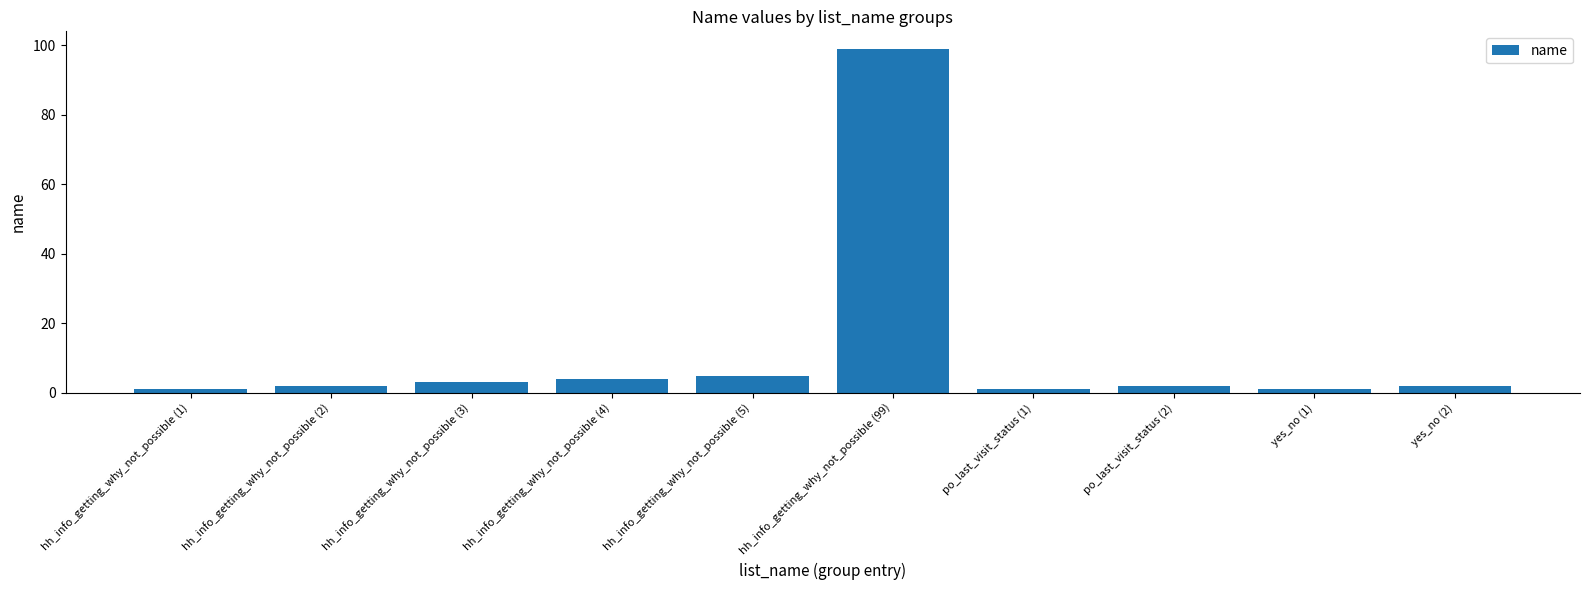

Which label corresponds to the largest value in the chart?

hh_info_getting_why_not_possible (99)